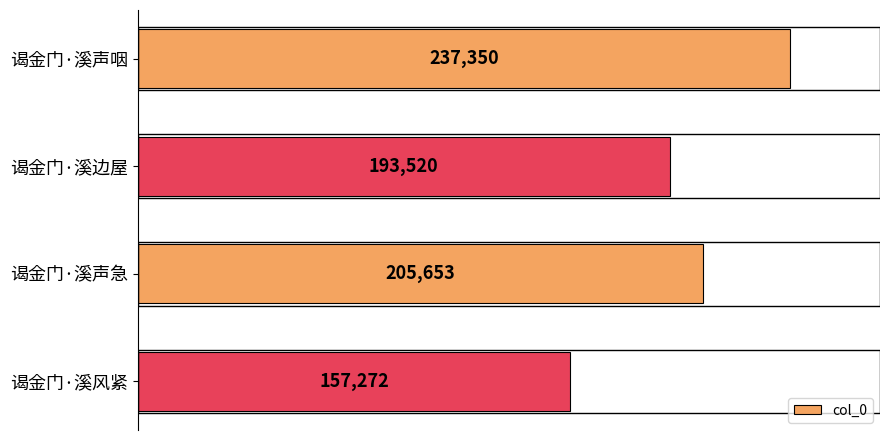

What is the average value?

198449